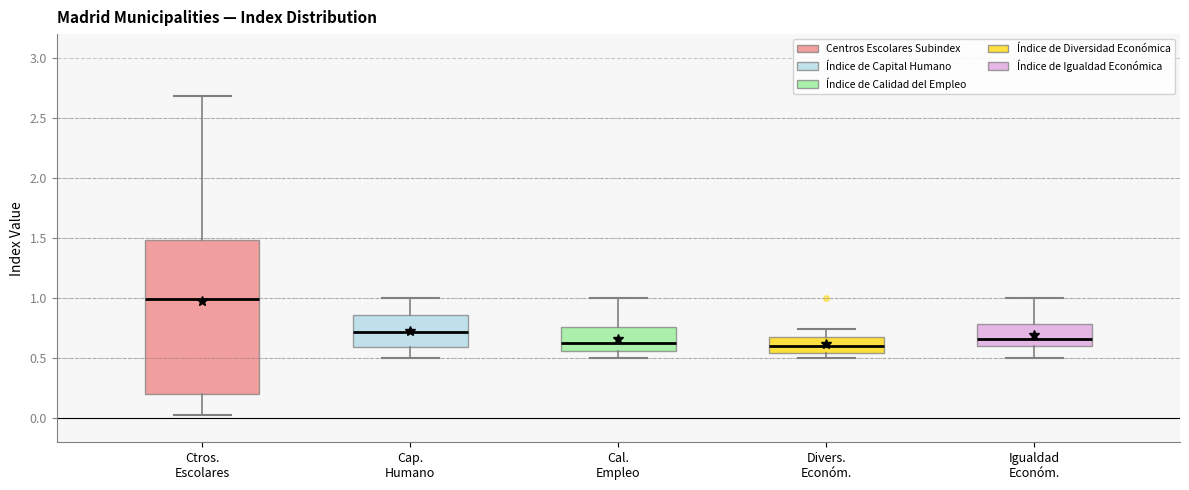

Which box is the tallest, from its lower edge to its upper edge?

Ctros. Escolares